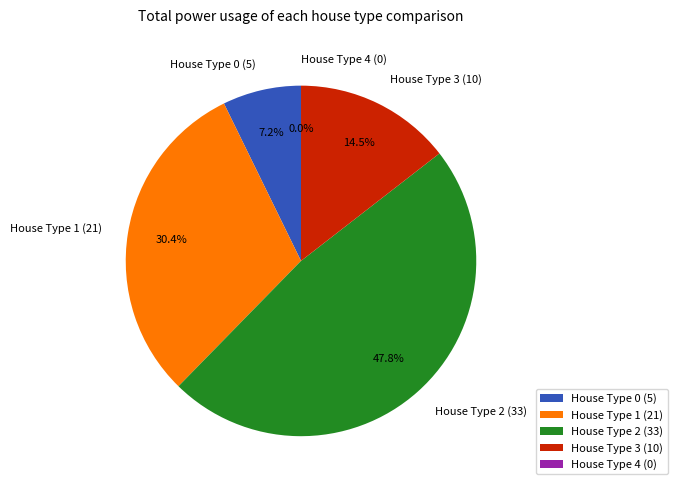

What portion of the pie excludes House Type 2 (33)?

52.2%